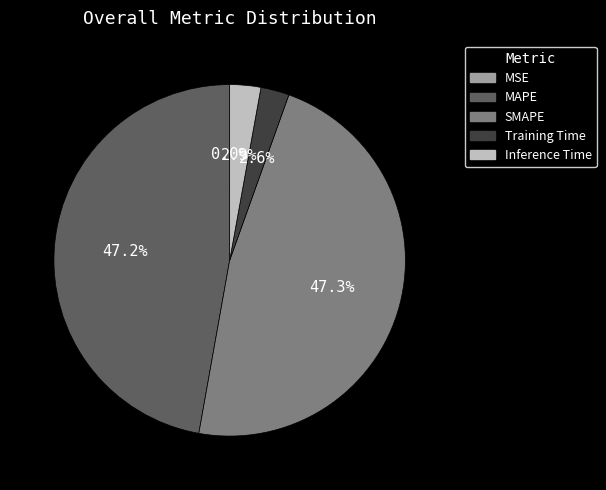

What percentage is the MAPE slice, to the nearest percent?

47%